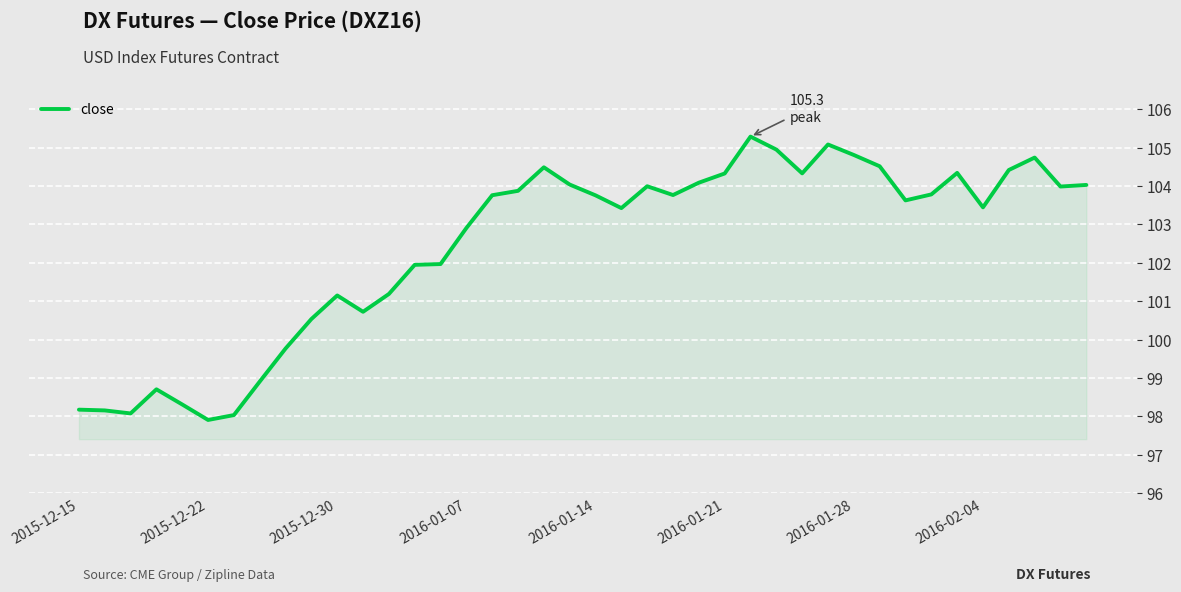

What is the greatest value displayed?

105.3